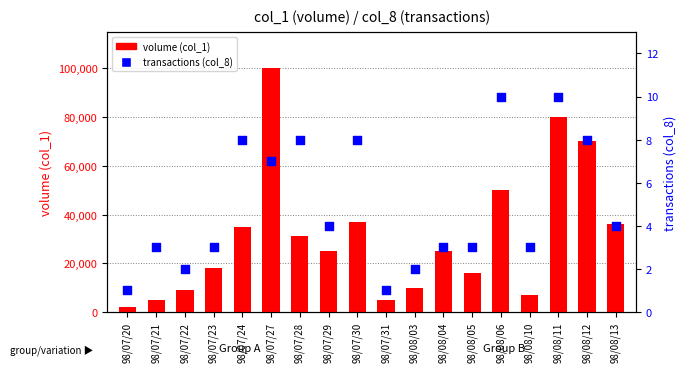

Which series has the widest spread of Y values?

volume